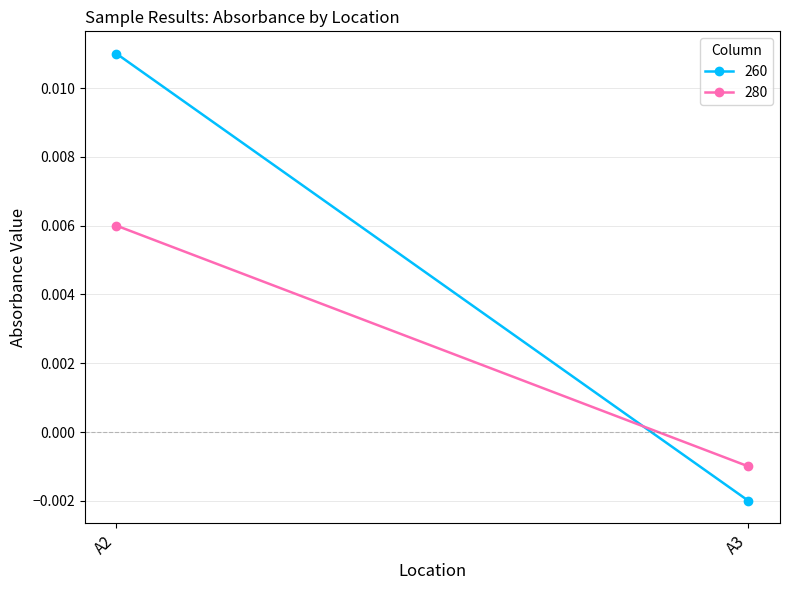

At which category does the chart reach its minimum across all series?

A3